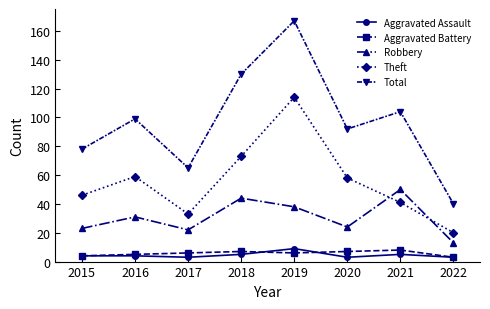

What value does the Total series have at 2016, to the nearest 10?

100